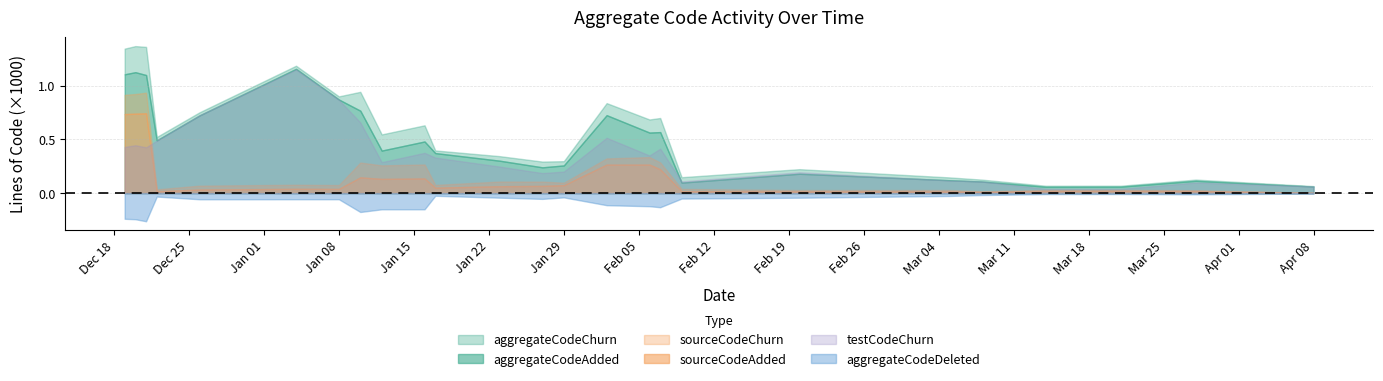

Which has a higher value, 2024-03-28 or 2024-01-10?

2024-01-10